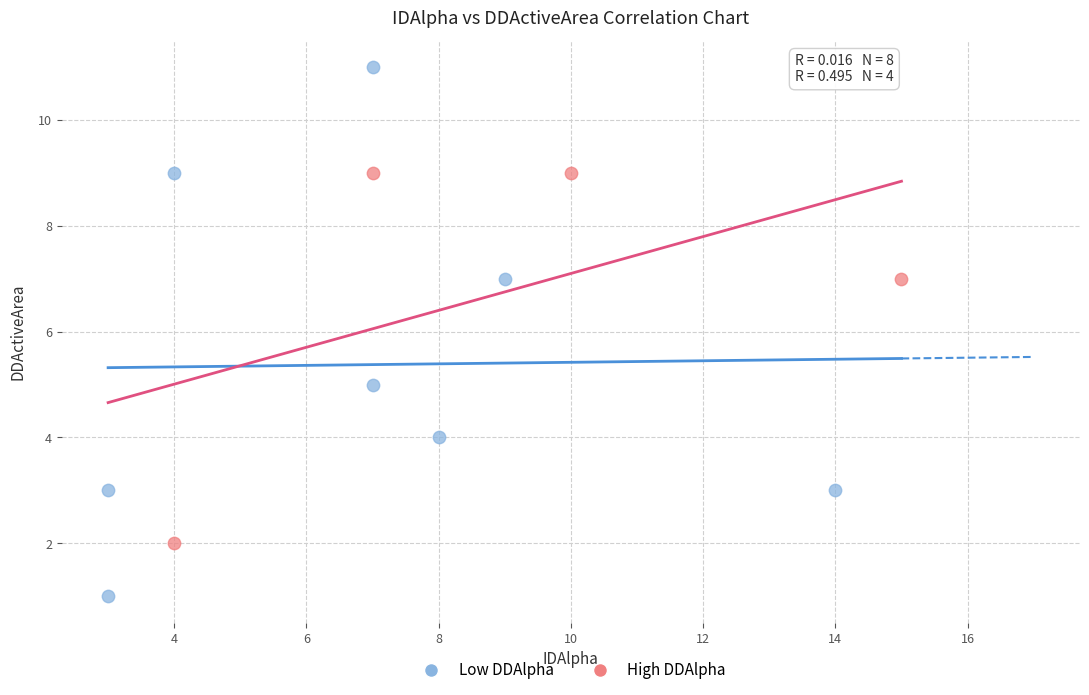

Which series reaches the minimum Y coordinate?

Low DDAlpha